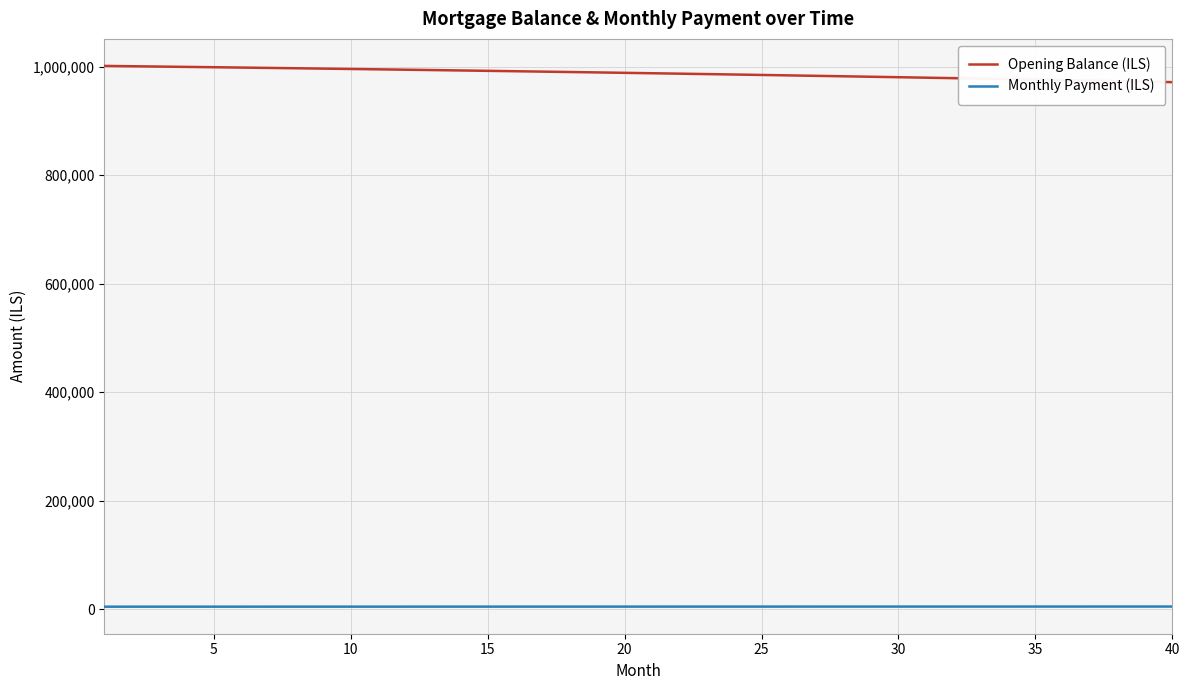

Rank the series by their maximum value, from lowest to highest.

Monthly Payment (ILS), Opening Balance (ILS)